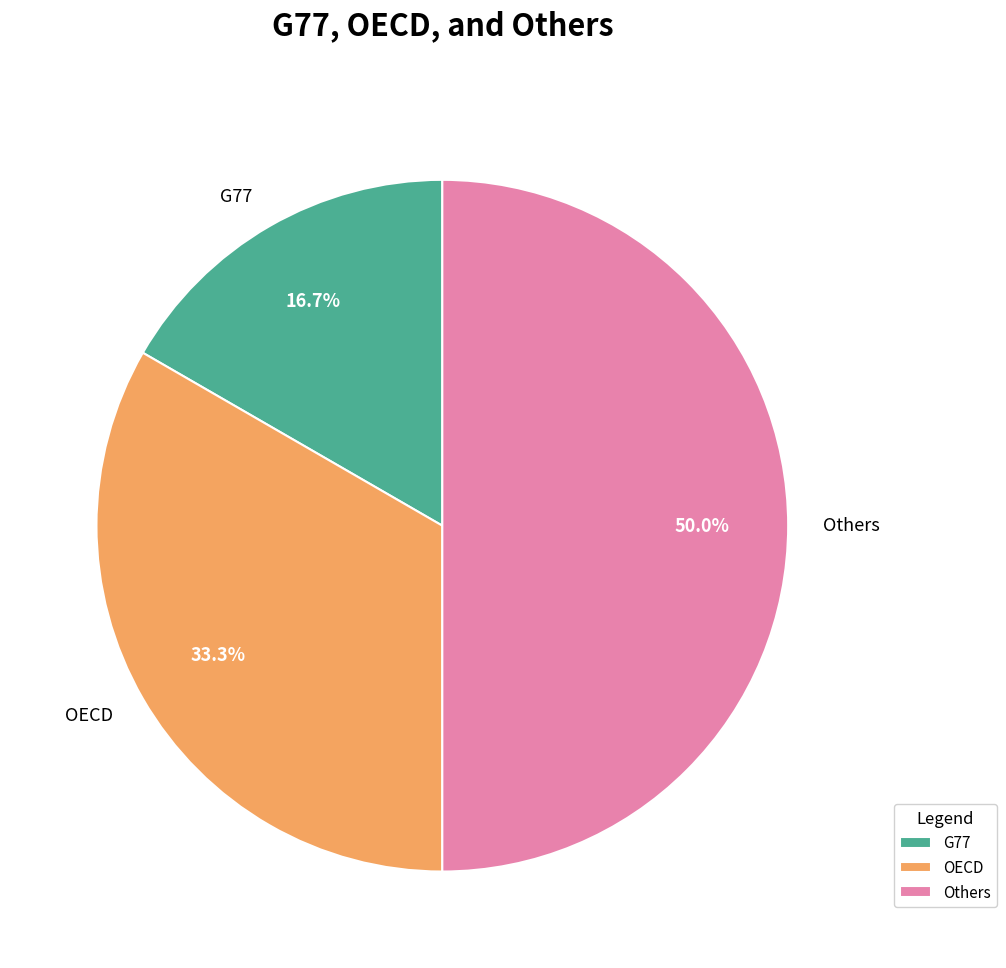

What portion of the pie excludes G77?

83.3%